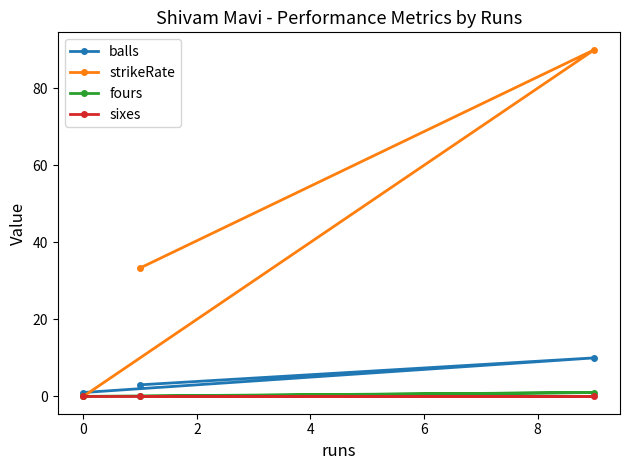

Count the number of data series in this chart.

4